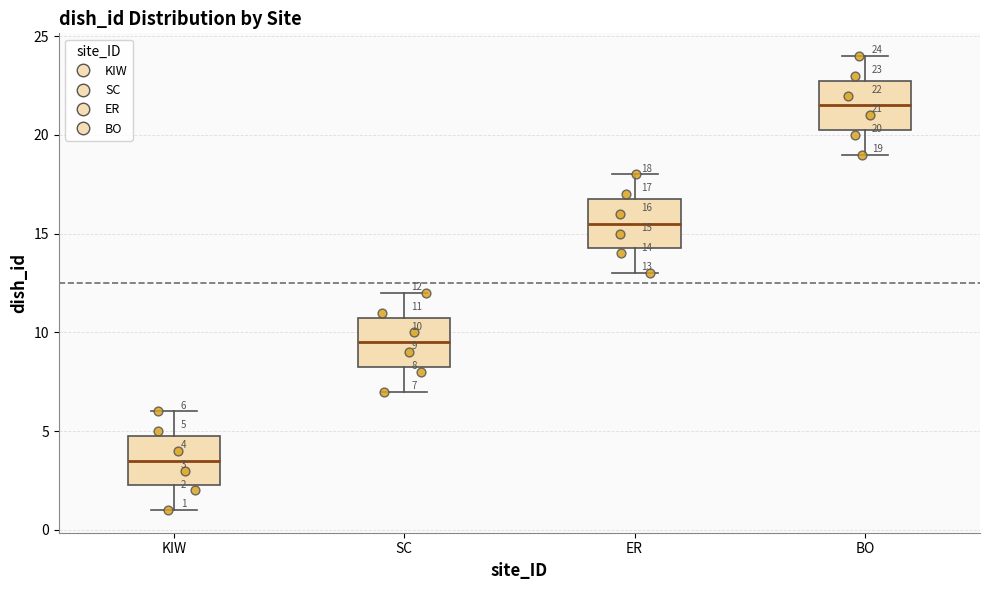

Which box's median line is the highest?

BO